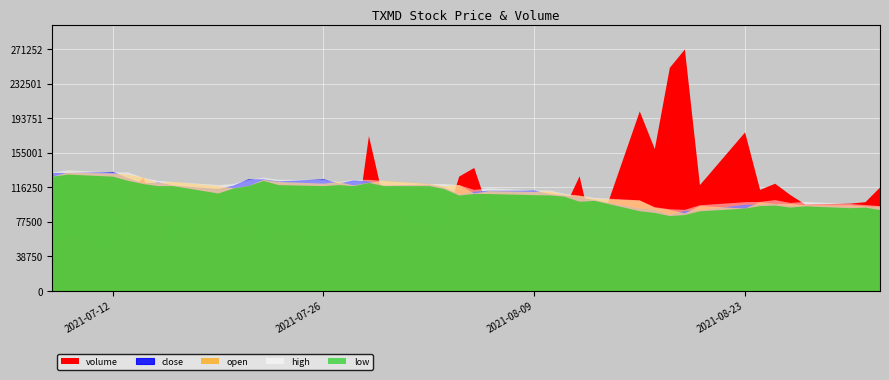

Reading left to right, what are all the values shown in this chart?

volume: 2021-07-08=41982.0	2021-07-09=63625.0	2021-07-12=45711.0	2021-07-13=111443.0	2021-07-14=126977.0	2021-07-15=89086.0	2021-07-16=52864.0	2021-07-19=102997.0	2021-07-20=67558.0	2021-07-21=76844.0	2021-07-22=40223.0	2021-07-23=62009.0	2021-07-26=56671.0	2021-07-27=64060.0	2021-07-28=52654.0	2021-07-29=174077.0	2021-07-30=100841.0	2021-08-02=60899.0	2021-08-03=74429.0	2021-08-04=128627.0	2021-08-05=138335.0	2021-08-06=88223.0	2021-08-09=77645.0	2021-08-10=81486.0	2021-08-11=92929.0	2021-08-12=128959.0	2021-08-13=55757.0	2021-08-16=201739.0	2021-08-17=159501.0	2021-08-18=250744.0	2021-08-19=271252.0	2021-08-20=119082.0	2021-08-23=178191.0	2021-08-24=113685.0	2021-08-25=120626.0	2021-08-26=108091.0	2021-08-27=97275.0	2021-08-30=98335.0	2021-08-31=99911.0	2021-09-01=116863.0
close: 2021-07-08=56.0	2021-07-09=56.0	2021-07-12=56.5	2021-07-13=53.5	2021-07-14=51.0	2021-07-15=51.5	2021-07-16=50.0	2021-07-19=48.4	2021-07-20=50.0	2021-07-21=53.0	2021-07-22=53.0	2021-07-23=52.0	2021-07-26=53.0	2021-07-27=51.0	2021-07-28=52.5	2021-07-29=52.0	2021-07-30=50.0	2021-08-02=50.5	2021-08-03=49.0	2021-08-04=45.7	2021-08-05=47.1	2021-08-06=47.6	2021-08-09=47.6	2021-08-10=46.0	2021-08-11=45.3	2021-08-12=44.5	2021-08-13=43.1	2021-08-16=39.0	2021-08-17=38.4	2021-08-18=36.0	2021-08-19=38.0	2021-08-20=38.2	2021-08-23=40.9	2021-08-24=40.9	2021-08-25=41.2	2021-08-26=40.4	2021-08-27=40.4	2021-08-30=40.1	2021-08-31=39.8	2021-09-01=39.7
open: 2021-07-08=54.5	2021-07-09=56.5	2021-07-12=56.0	2021-07-13=55.5	2021-07-14=54.0	2021-07-15=51.4	2021-07-16=52.0	2021-07-19=50.0	2021-07-20=49.0	2021-07-21=50.0	2021-07-22=53.0	2021-07-23=52.0	2021-07-26=51.2	2021-07-27=52.0	2021-07-28=50.3	2021-07-29=51.6	2021-07-30=52.5	2021-08-02=51.0	2021-08-03=50.0	2021-08-04=50.5	2021-08-05=46.5	2021-08-06=47.6	2021-08-09=47.2	2021-08-10=47.5	2021-08-11=46.0	2021-08-12=45.3	2021-08-13=44.0	2021-08-16=43.1	2021-08-17=39.7	2021-08-18=38.7	2021-08-19=37.0	2021-08-20=40.6	2021-08-23=39.3	2021-08-24=42.3	2021-08-25=41.5	2021-08-26=41.5	2021-08-27=40.9	2021-08-30=40.9	2021-08-31=40.4	2021-09-01=40.2
high: 2021-07-08=56.5	2021-07-09=57.5	2021-07-12=56.5	2021-07-13=56.5	2021-07-14=54.0	2021-07-15=52.5	2021-07-16=52.0	2021-07-19=50.5	2021-07-20=51.0	2021-07-21=53.0	2021-07-22=54.0	2021-07-23=53.0	2021-07-26=53.0	2021-07-27=52.0	2021-07-28=53.0	2021-07-29=53.0	2021-07-30=52.5	2021-08-02=51.0	2021-08-03=51.0	2021-08-04=50.5	2021-08-05=48.2	2021-08-06=49.0	2021-08-09=47.9	2021-08-10=48.0	2021-08-11=46.3	2021-08-12=45.5	2021-08-13=44.4	2021-08-16=43.2	2021-08-17=40.0	2021-08-18=39.0	2021-08-19=38.7	2021-08-20=40.9	2021-08-23=42.4	2021-08-24=42.5	2021-08-25=43.4	2021-08-26=42.0	2021-08-27=42.5	2021-08-30=41.5	2021-08-31=41.0	2021-09-01=40.5
low: 2021-07-08=54.5	2021-07-09=55.5	2021-07-12=54.5	2021-07-13=52.5	2021-07-14=51.0	2021-07-15=50.0	2021-07-16=50.0	2021-07-19=46.5	2021-07-20=48.9	2021-07-21=50.0	2021-07-22=52.5	2021-07-23=50.5	2021-07-26=50.0	2021-07-27=50.5	2021-07-28=50.0	2021-07-29=51.5	2021-07-30=50.0	2021-08-02=50.0	2021-08-03=48.6	2021-08-04=45.5	2021-08-05=46.2	2021-08-06=46.2	2021-08-09=45.7	2021-08-10=45.6	2021-08-11=45.0	2021-08-12=42.6	2021-08-13=43.0	2021-08-16=38.1	2021-08-17=37.2	2021-08-18=35.8	2021-08-19=36.2	2021-08-20=38.0	2021-08-23=39.3	2021-08-24=40.5	2021-08-25=40.8	2021-08-26=39.8	2021-08-27=40.4	2021-08-30=39.5	2021-08-31=39.8	2021-09-01=38.6